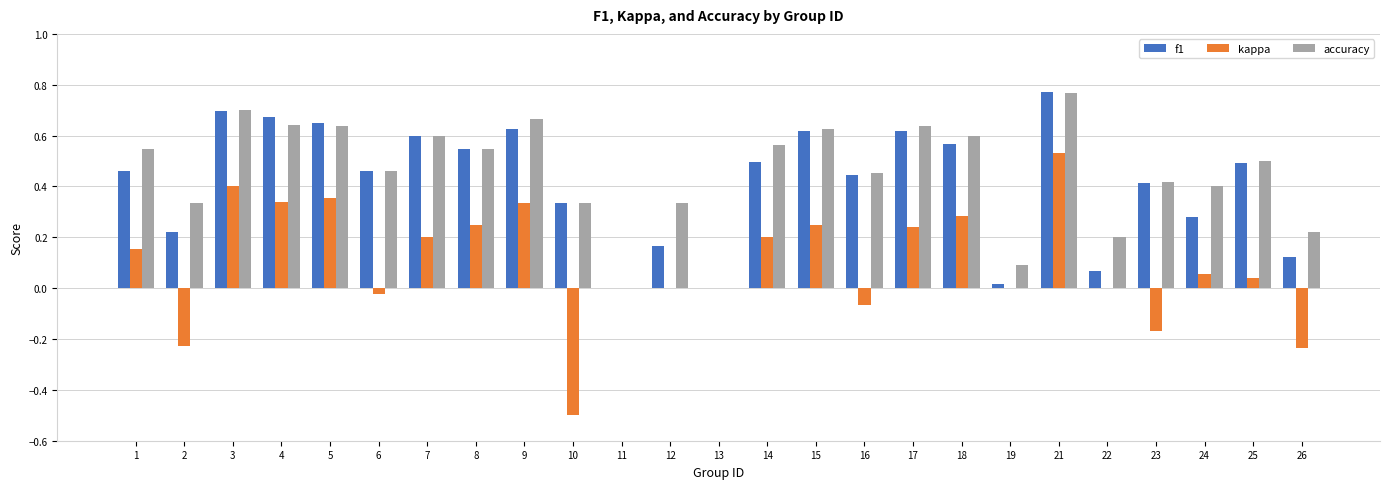

True or false: kappa has a value of 0.3 at 14.

False